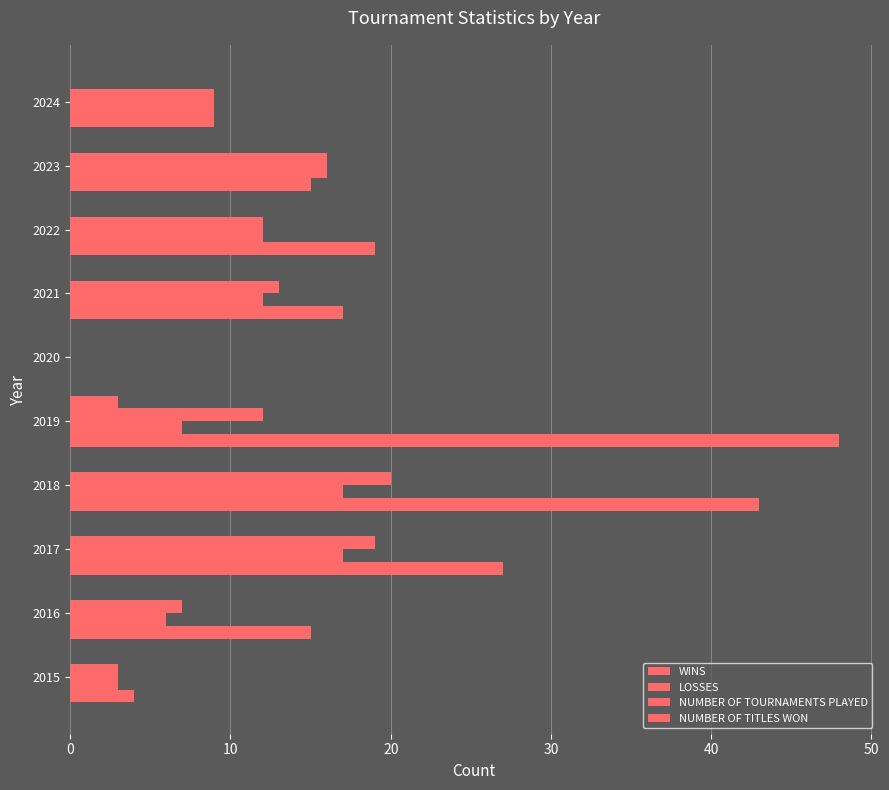

Count the number of data series in this chart.

4